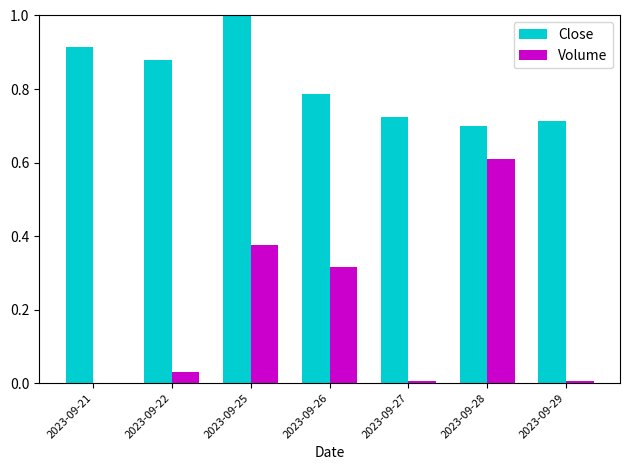

Which series has the largest total across all categories?

Close